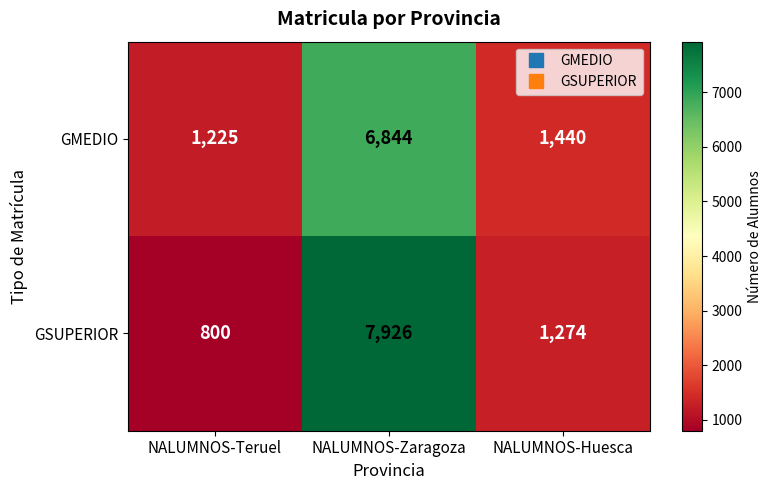

How many data points in GMEDIO are less than 1440?

1